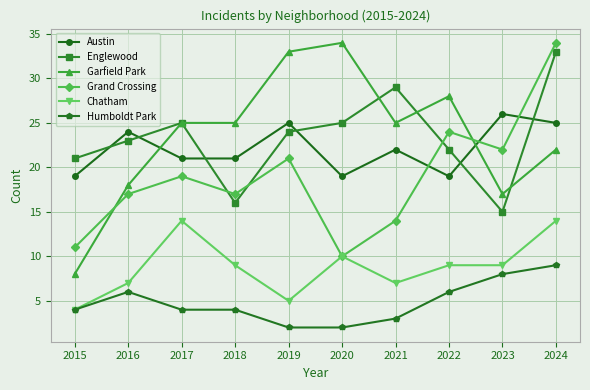

Reading left to right, transcribe all the data shown in this chart.

Austin: 2015=19	2016=24	2017=21	2018=21	2019=25	2020=19	2021=22	2022=19	2023=26	2024=25
Englewood: 2015=21	2016=23	2017=25	2018=16	2019=24	2020=25	2021=29	2022=22	2023=15	2024=33
Garfield Park: 2015=8	2016=18	2017=25	2018=25	2019=33	2020=34	2021=25	2022=28	2023=17	2024=22
Grand Crossing: 2015=11	2016=17	2017=19	2018=17	2019=21	2020=10	2021=14	2022=24	2023=22	2024=34
Chatham: 2015=4	2016=7	2017=14	2018=9	2019=5	2020=10	2021=7	2022=9	2023=9	2024=14
Humboldt Park: 2015=4	2016=6	2017=4	2018=4	2019=2	2020=2	2021=3	2022=6	2023=8	2024=9